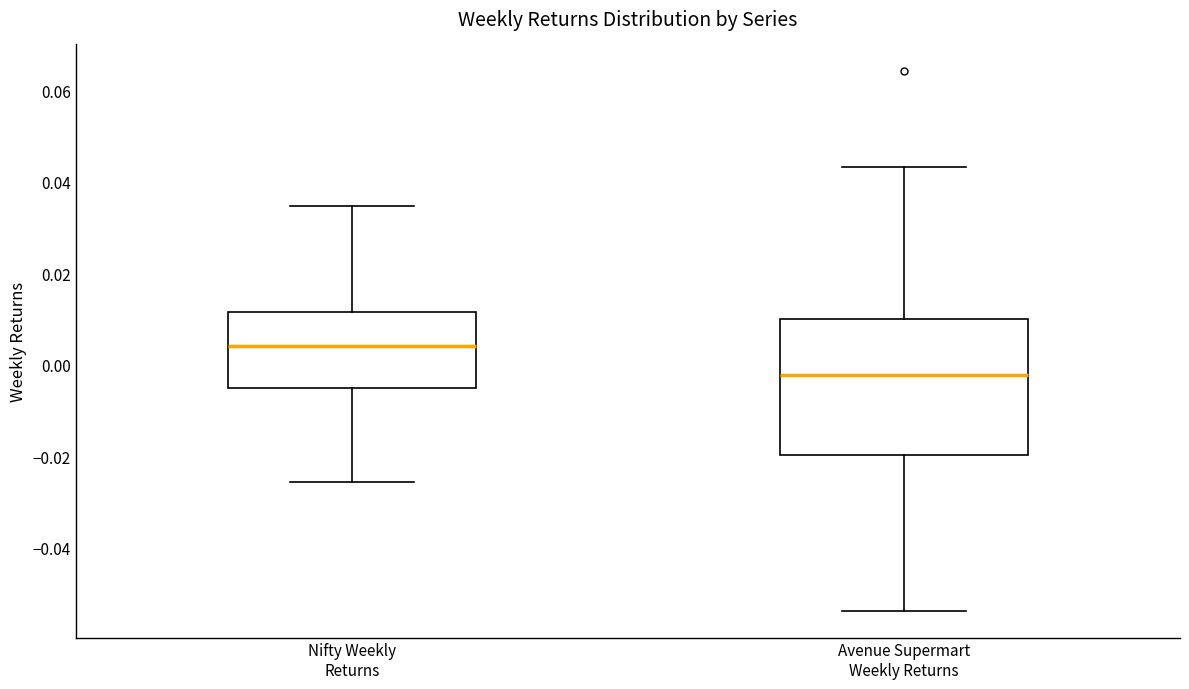

Reading left to right, transcribe this box plot: for each box, give where its median line is, the range the box spans, and where its two whiskers end, as read against the y-axis. The values are not printed on the chart, so give them approximately, as read against the axis.

Nifty Weekly Returns: median 0.004, box -0.006 to 0.012, whiskers -0.026 to 0.034
Avenue Supermart Weekly Returns: median -0.002, box -0.020 to 0.010, whiskers -0.054 to 0.044